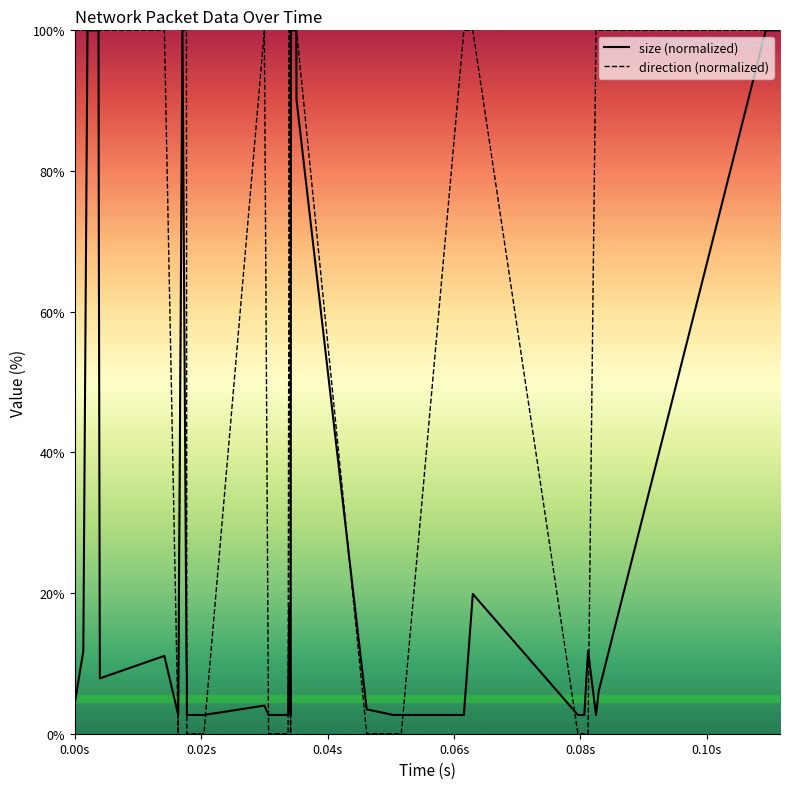

What is the average value of the direction (normalized) series?

55.0